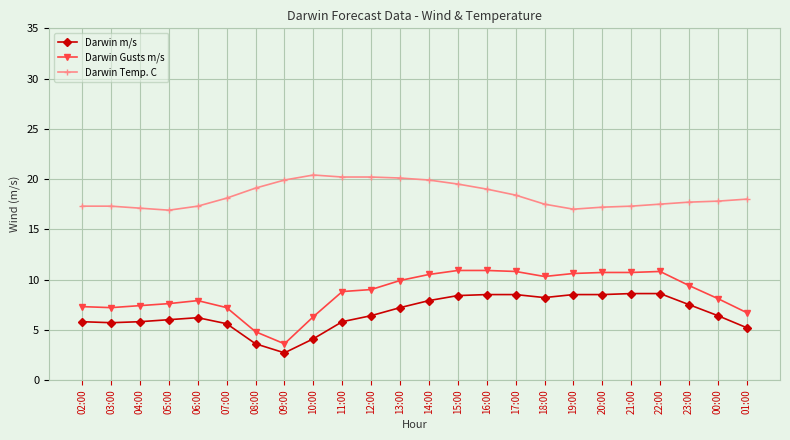

List the series in order of their peak value, lowest first.

Darwin m/s, Darwin Gusts m/s, Darwin Temp. C